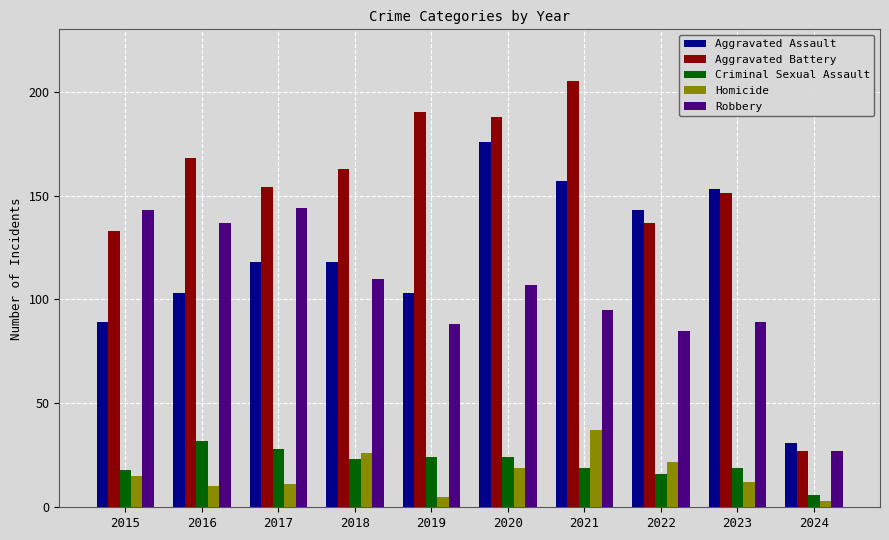

How many bars are there in each group?

5